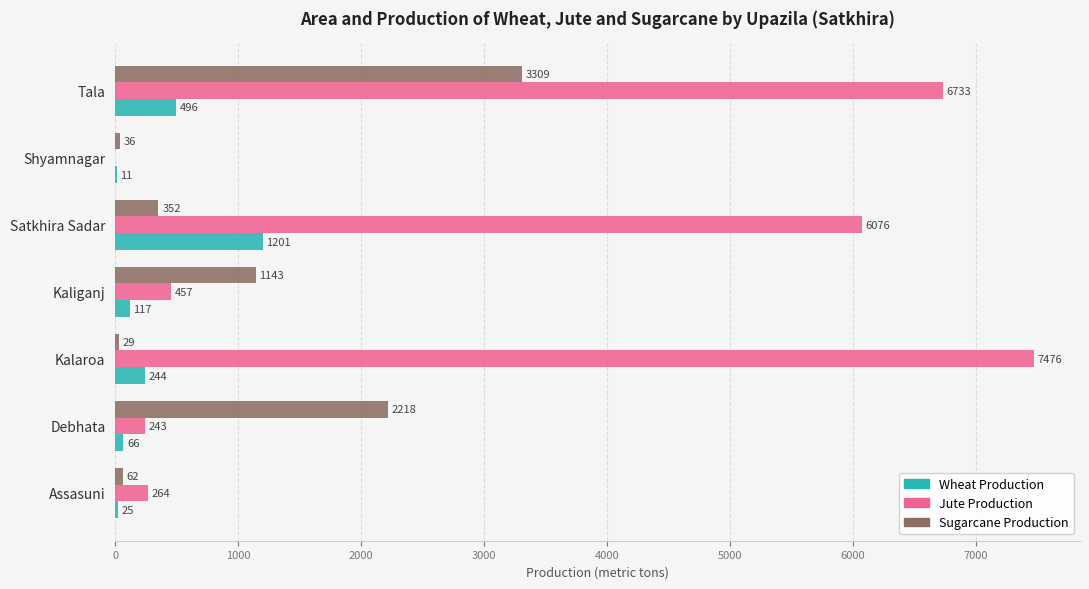

Is it true that Jute Production equals 738 at Kaliganj?

False